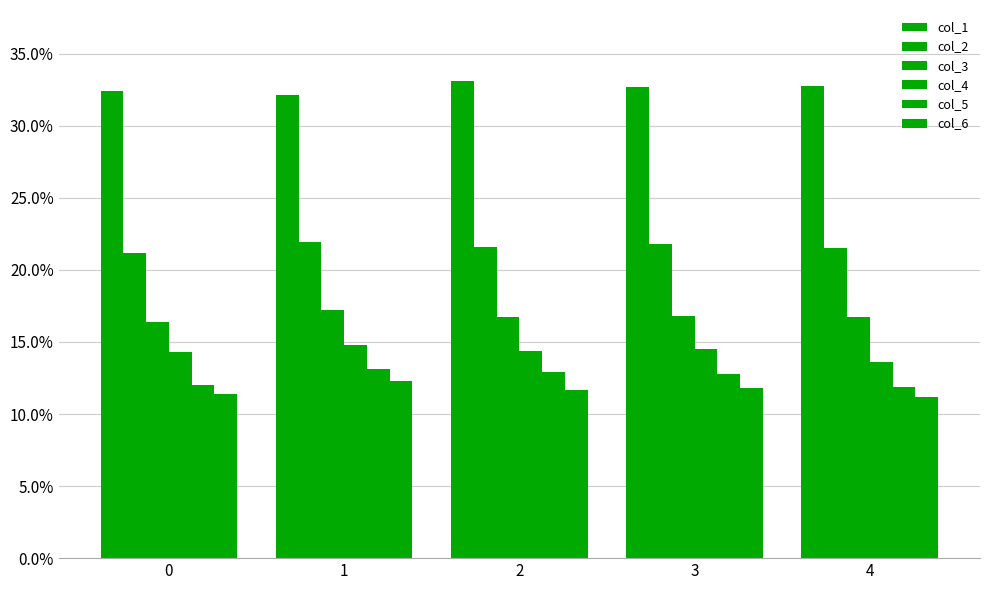

Count the col_4 values in the range 0 to 1.

5